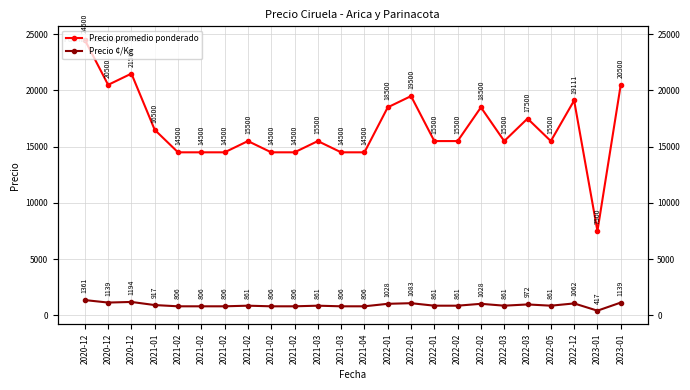

What is the label of the 21st point from the right?

2021-01